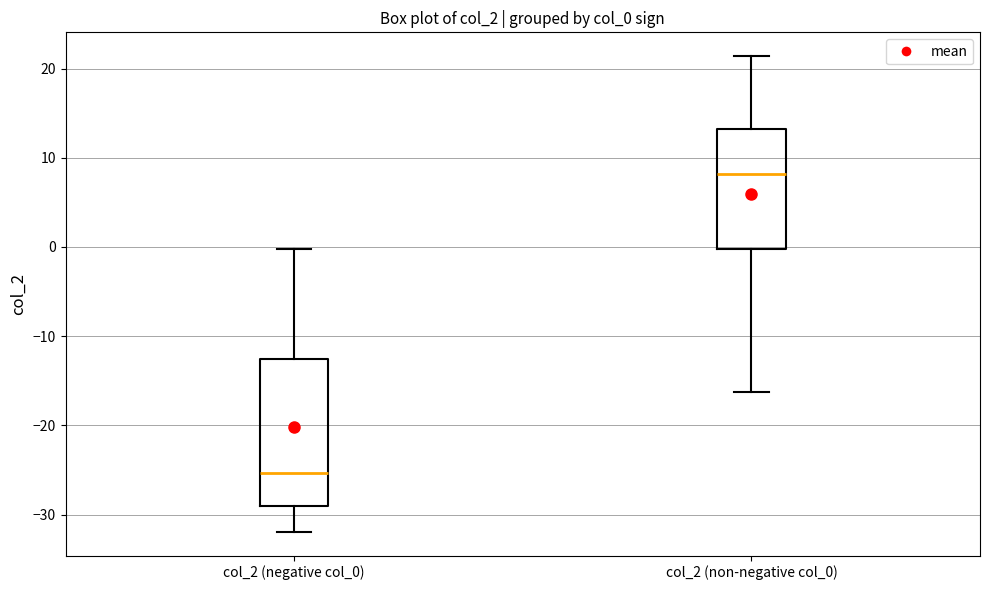

Which box has the lowest median line?

col_2 (negative col_0)